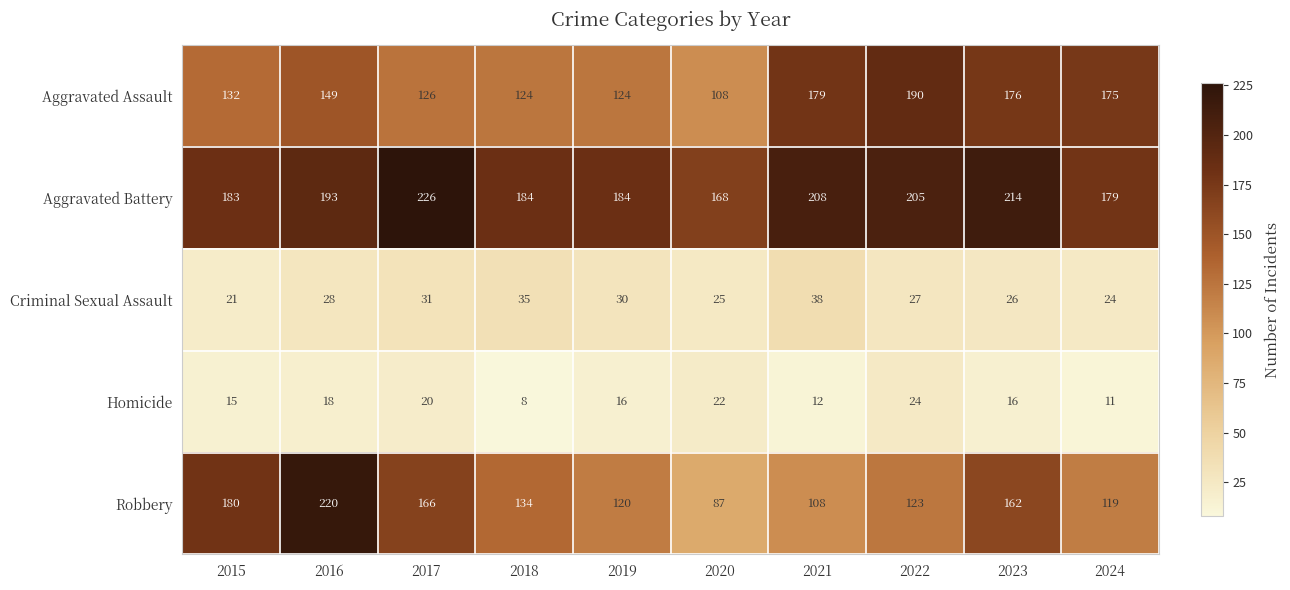

At which label does Aggravated Battery reach its peak?

2017